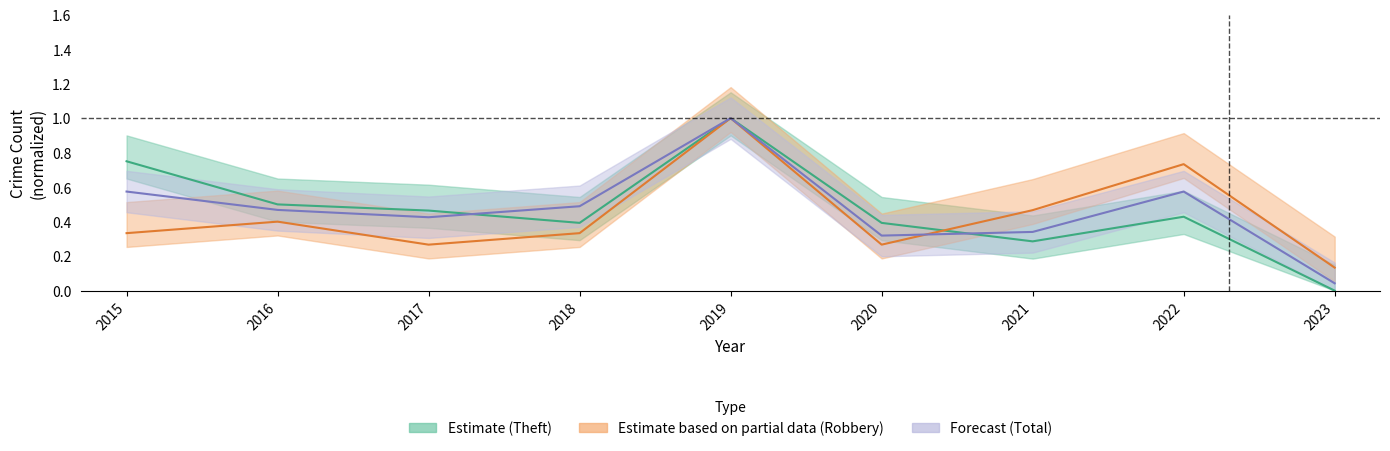

The Total series shows 0.1 at 2021. True or false?

False